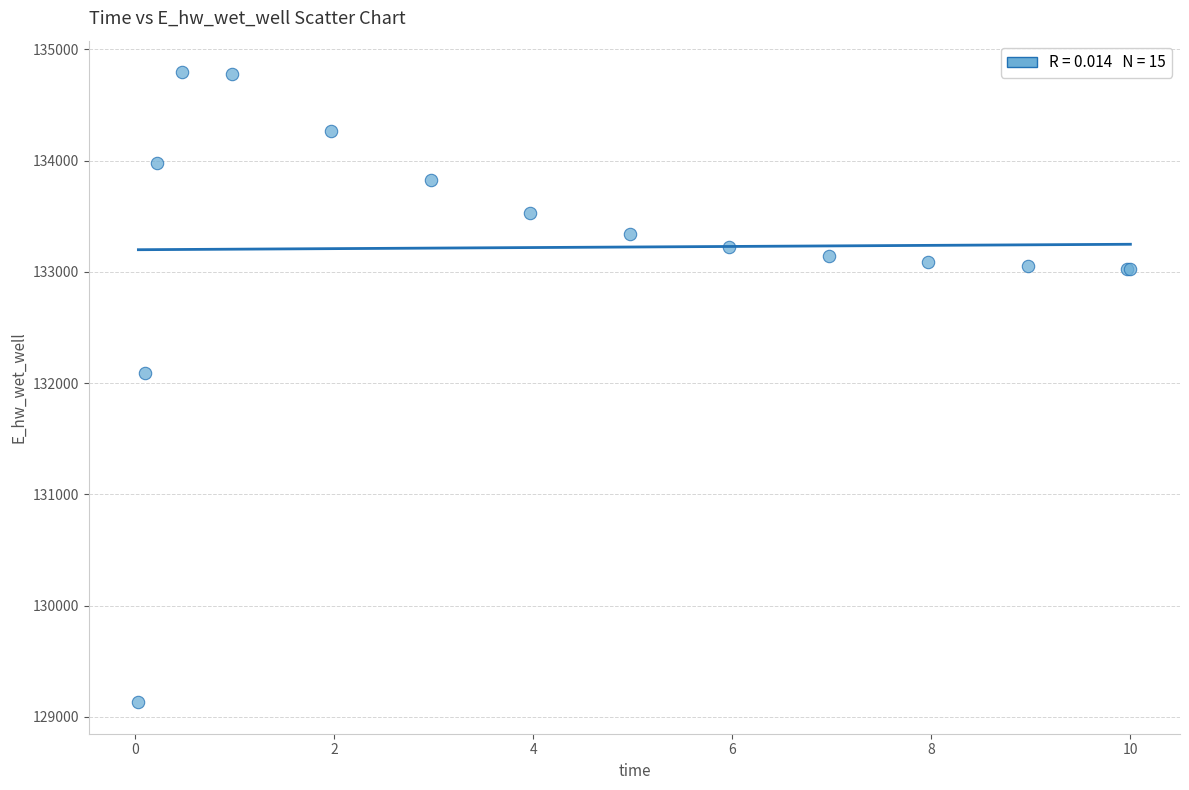

What Y value in the scatter plot is closest to 131962?

132086.4